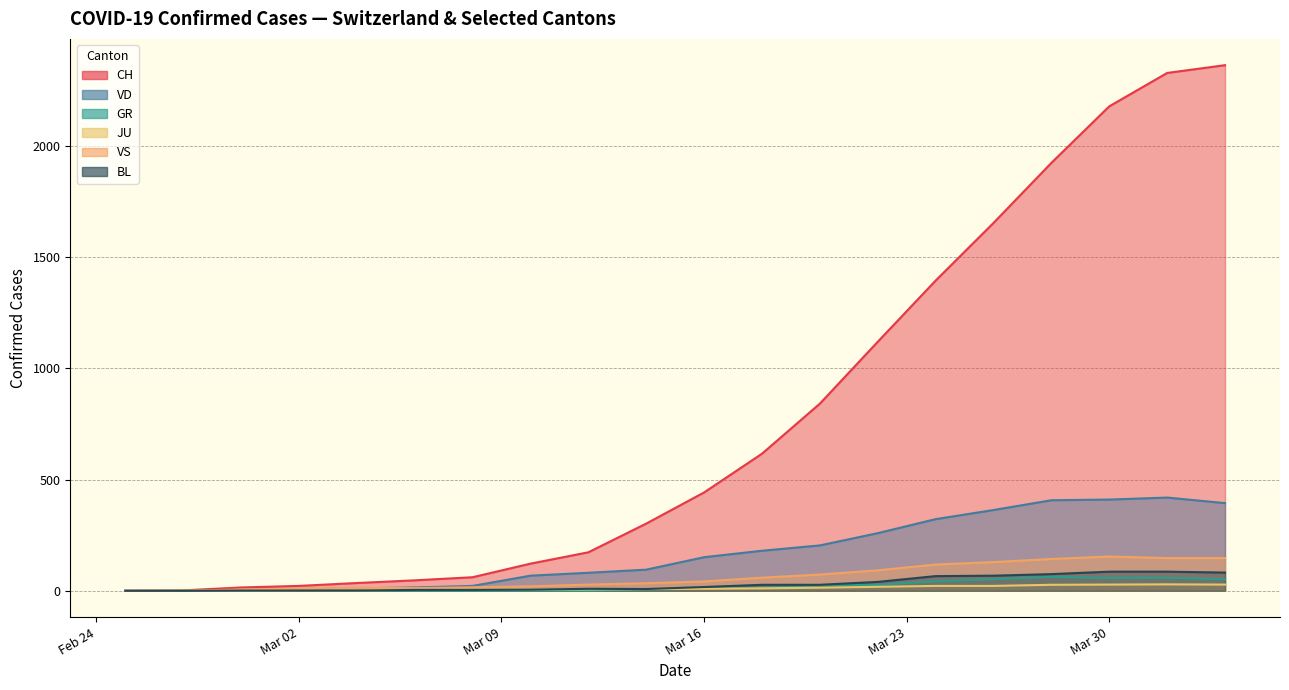

True or false: CH and BL intersect in this chart.

False